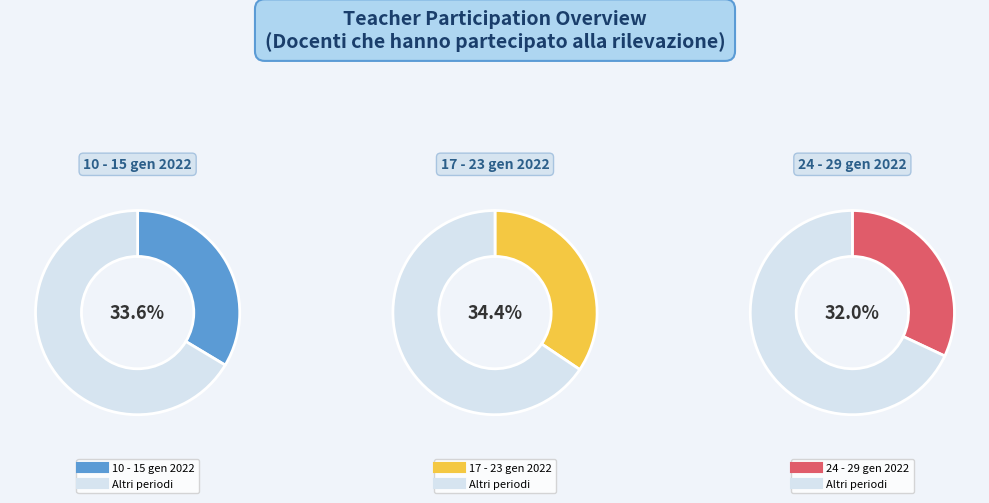

Which slice is the largest?

17 - 23 gennaio 2022